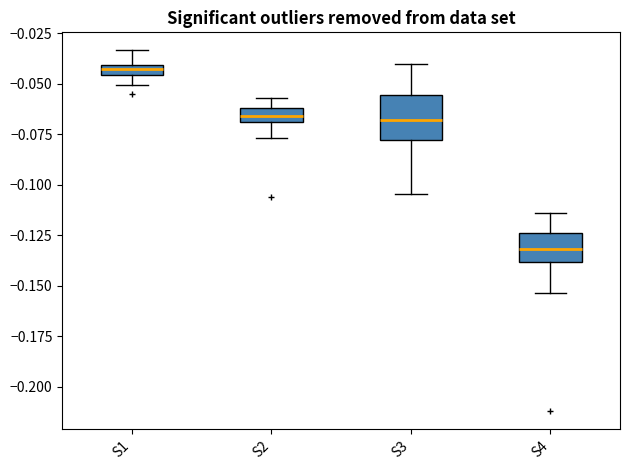

Where does the median line of the box for S4 sit on the y-axis? The values are not printed on the chart, so give them approximately, as read against the axis.

-0.130